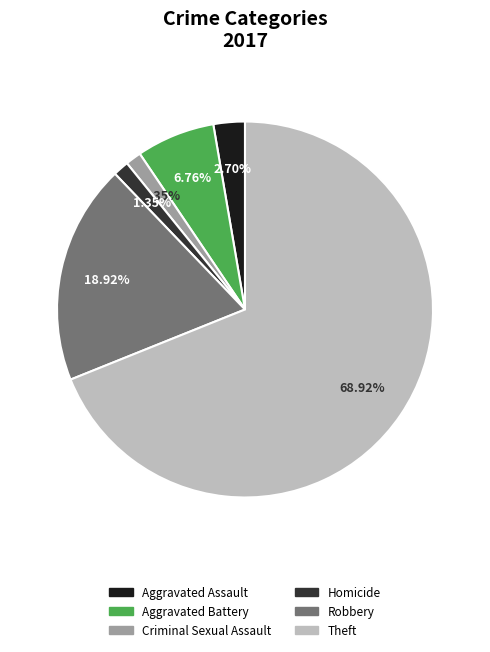

How many slices are in this pie chart?

6